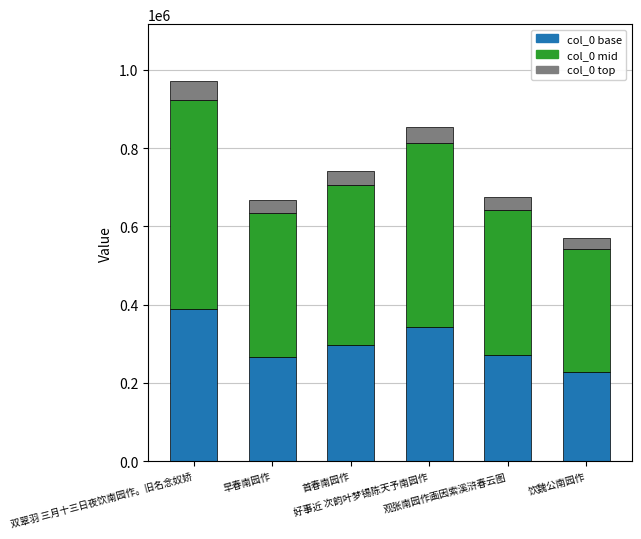

What is the highest value of the col_0 base series?

388317.2